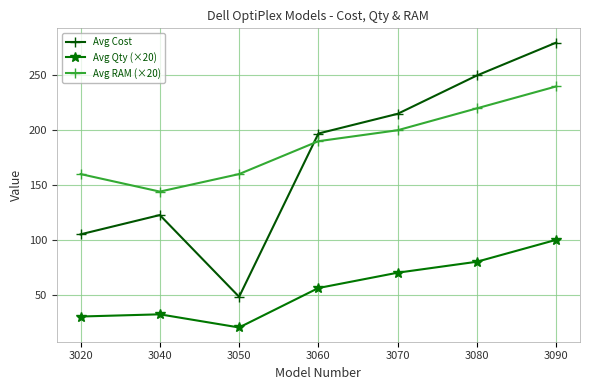

True or false: Avg Qty (×20) and Avg RAM (×20) cross at least once.

False